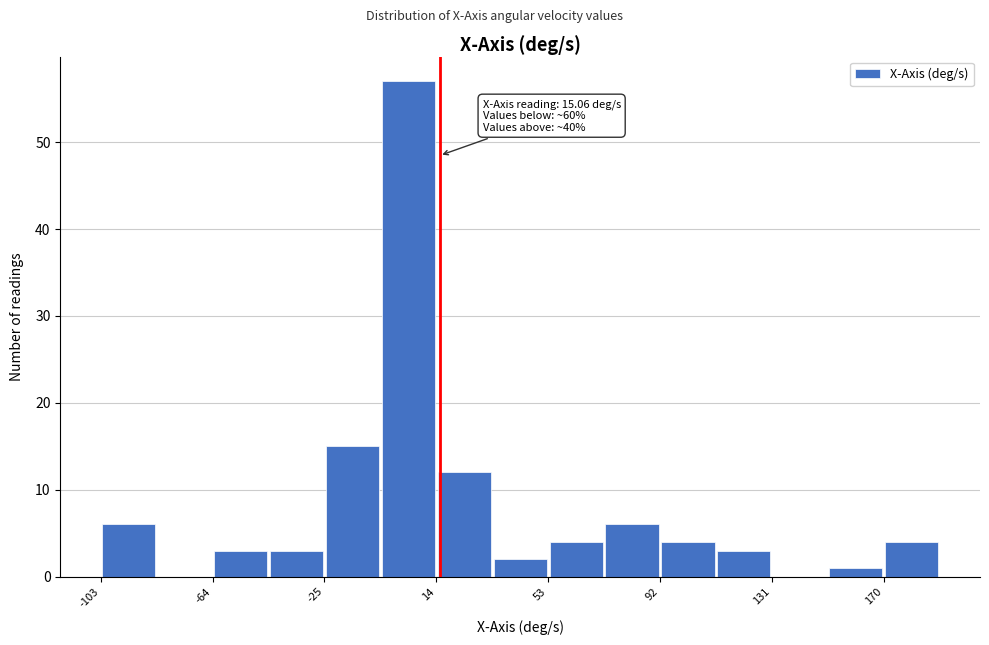

Read against the x-axis, roughly where is the centre of the tallest bar?

5